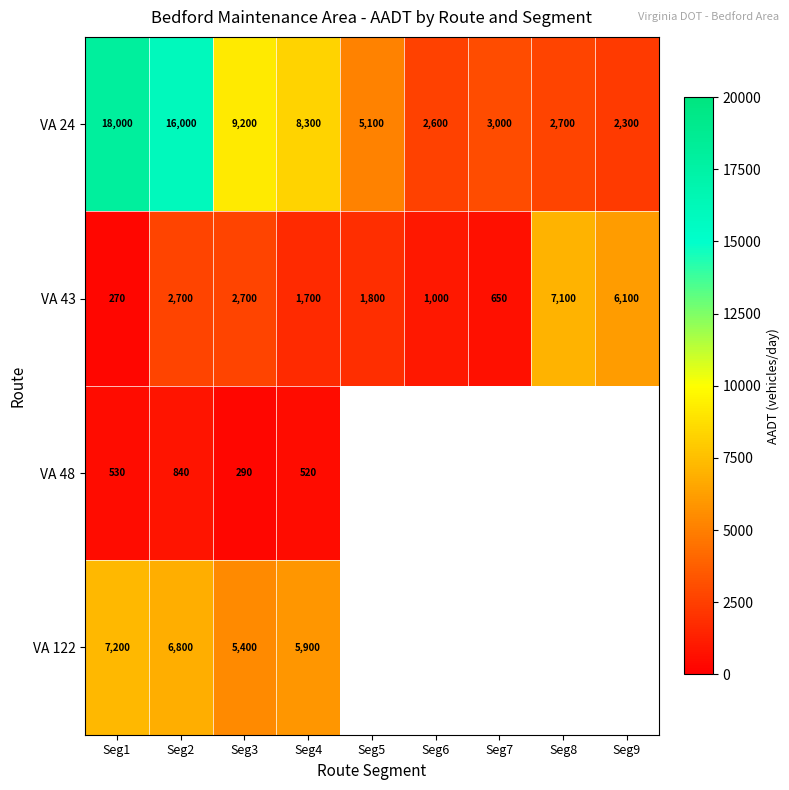

At Seg1, list the series in order from smallest to largest.

VA 43, VA 48, VA 122, VA 24